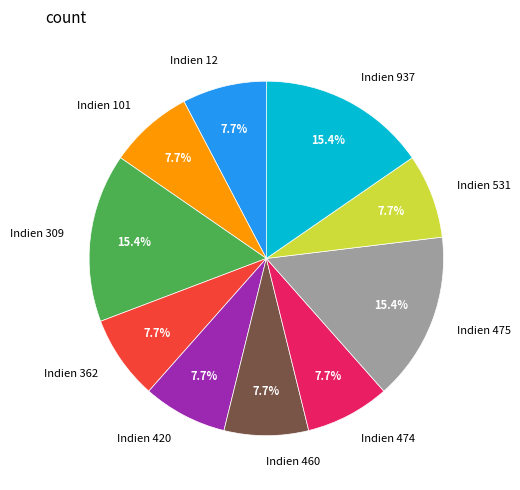

Which has a higher value, Indien 309 or Indien 474?

Indien 309